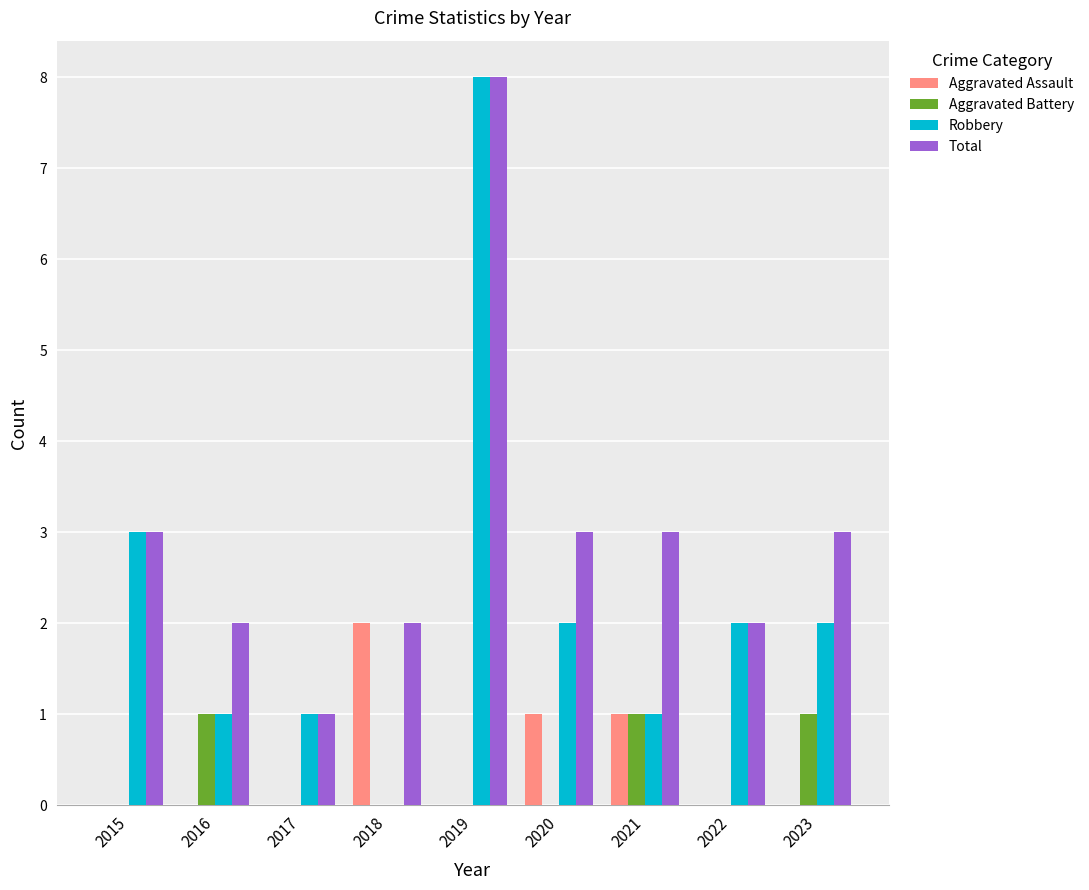

What is the maximum value shown in the chart?

8